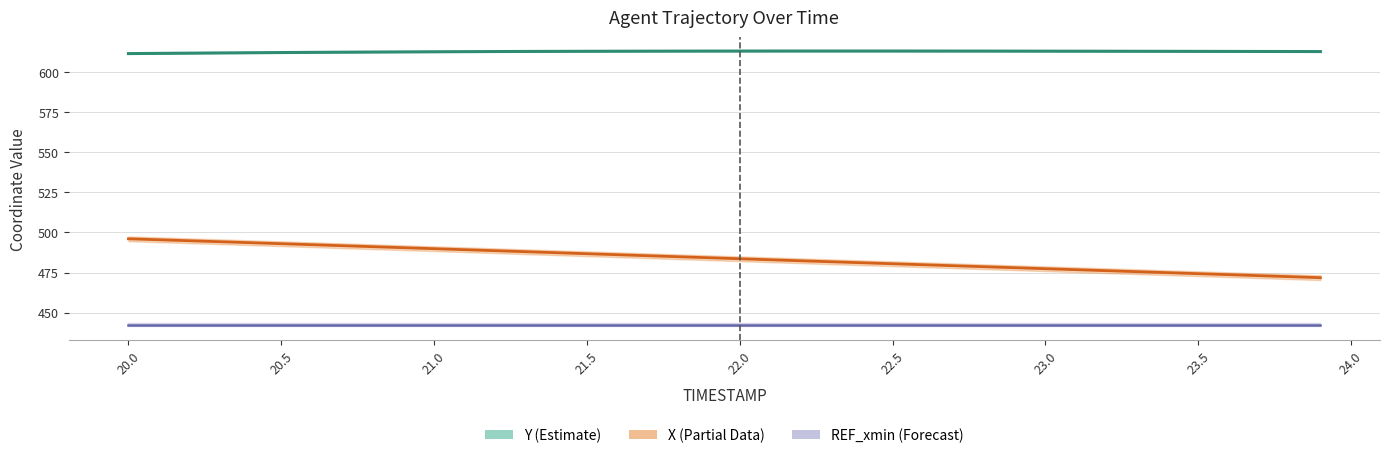

At which category is the sum across all series the highest?

20.0